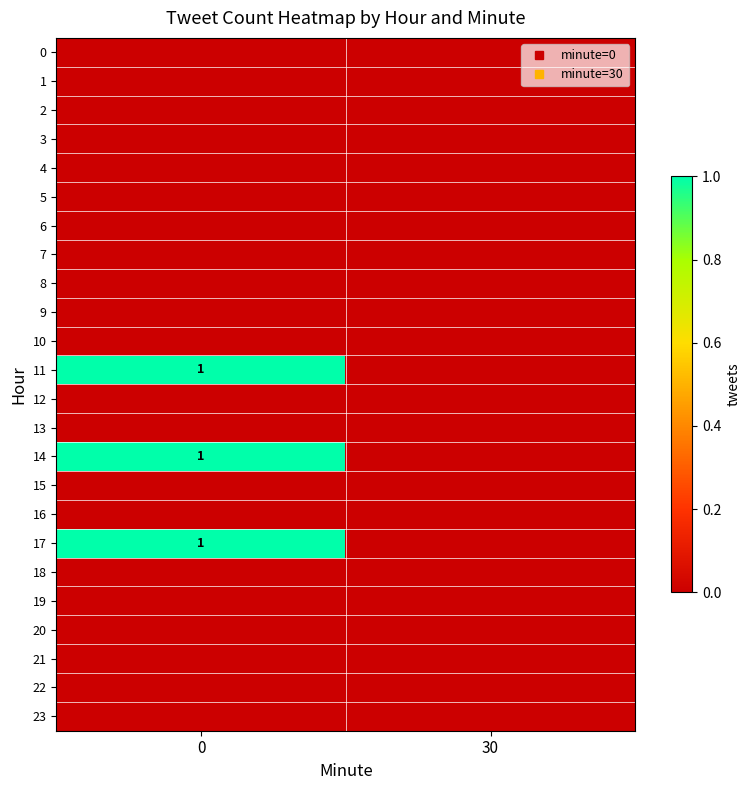

At 0, list the series in order from smallest to largest.

0, 1, 2, 3, 4, 5, 6, 7, 8, 9, 10, 12, 13, 15, 16, 18, 19, 20, 21, 22, 23, 11, 14, 17